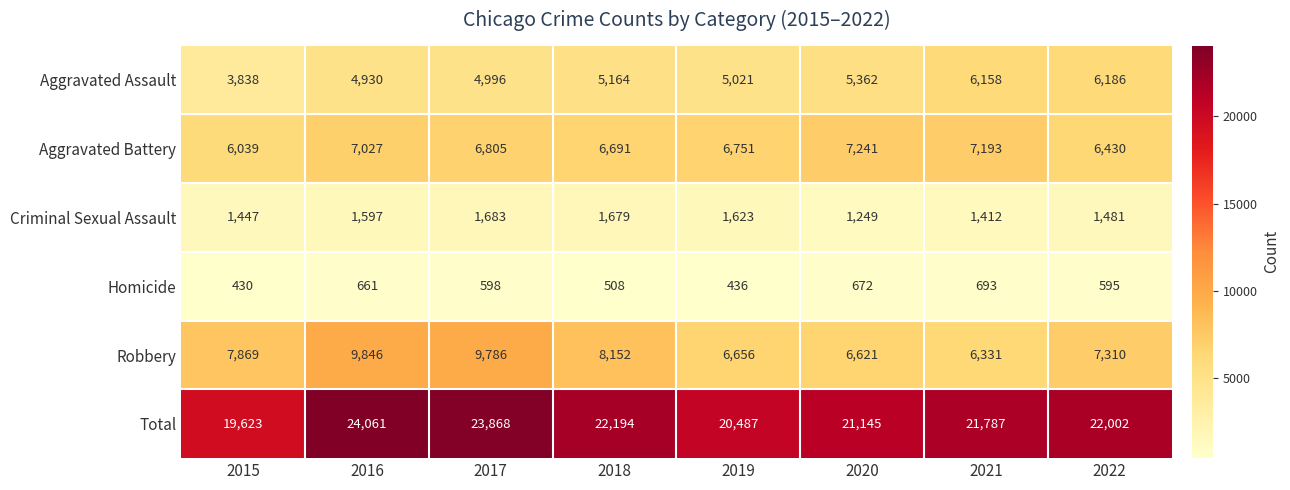

Is it true that Aggravated Assault equals 8527 at 2018?

False